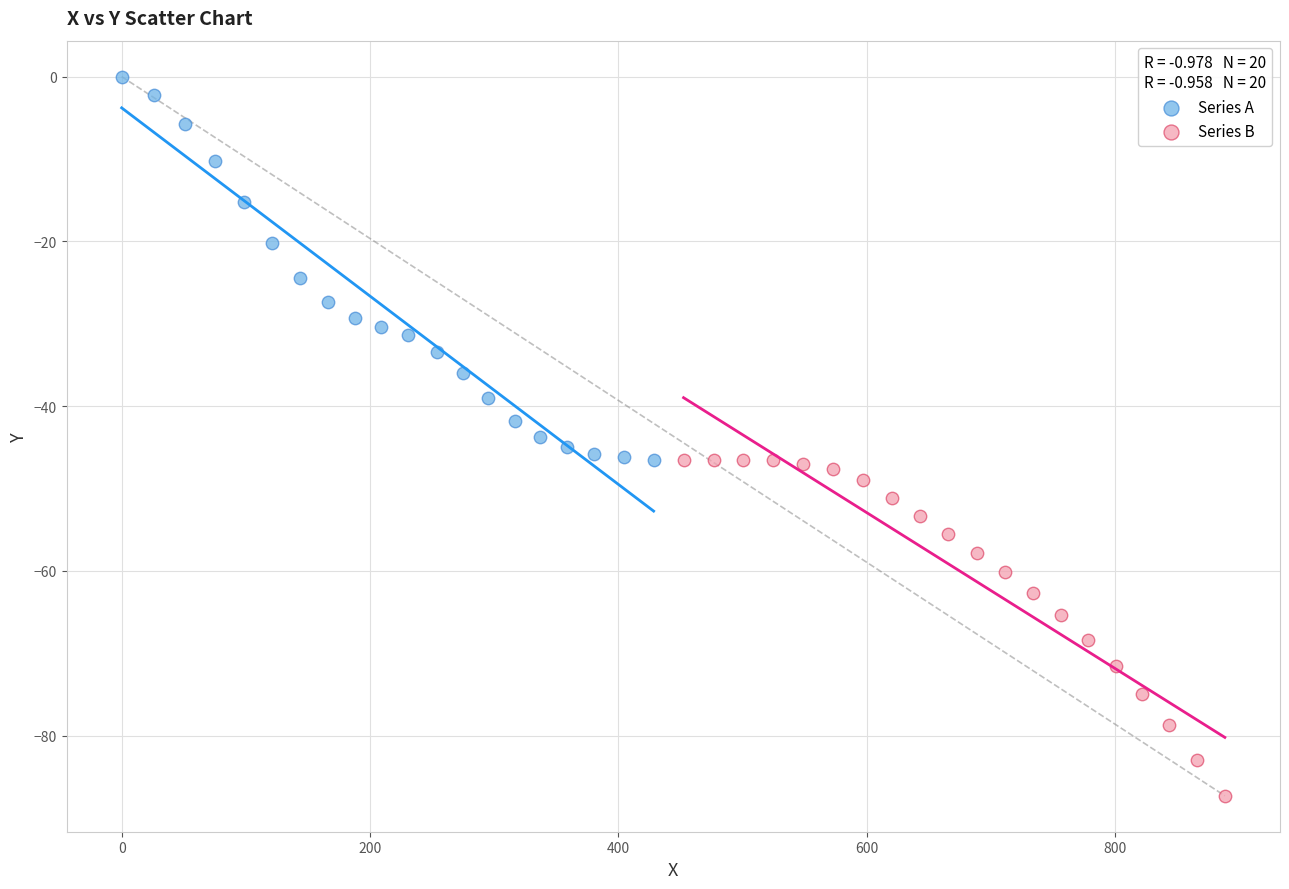

Which series reaches the minimum Y coordinate?

Series B